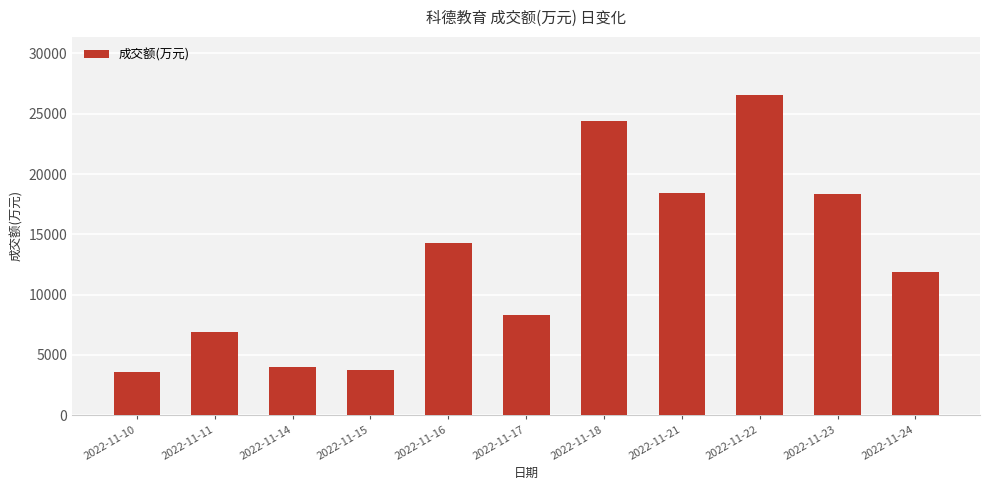

What is the change in value from 2022-11-10 to 2022-11-23?

+14810